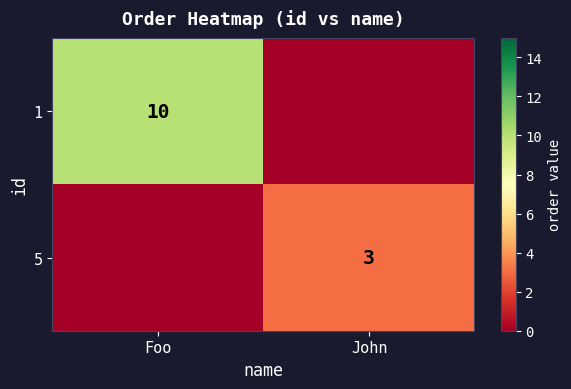

Is the value of 1 at Foo greater than the value of 5 at John?

Yes